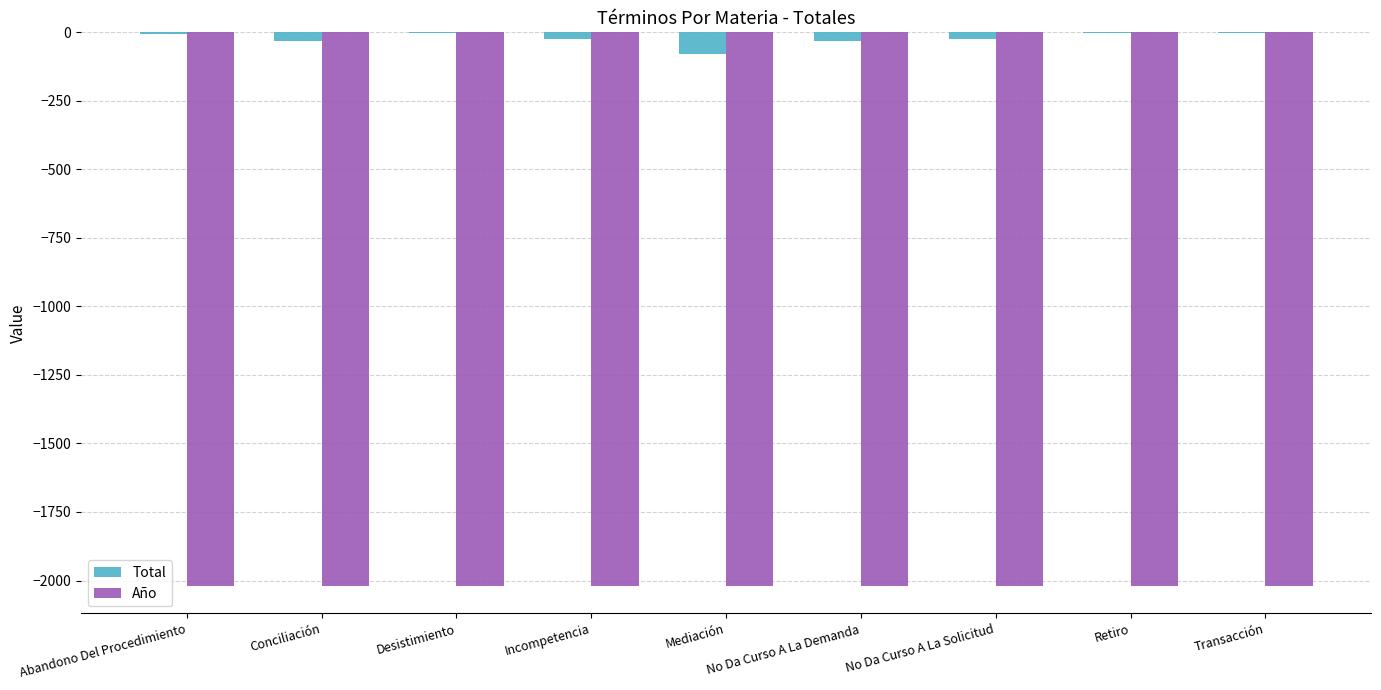

Count the number of data series in this chart.

2